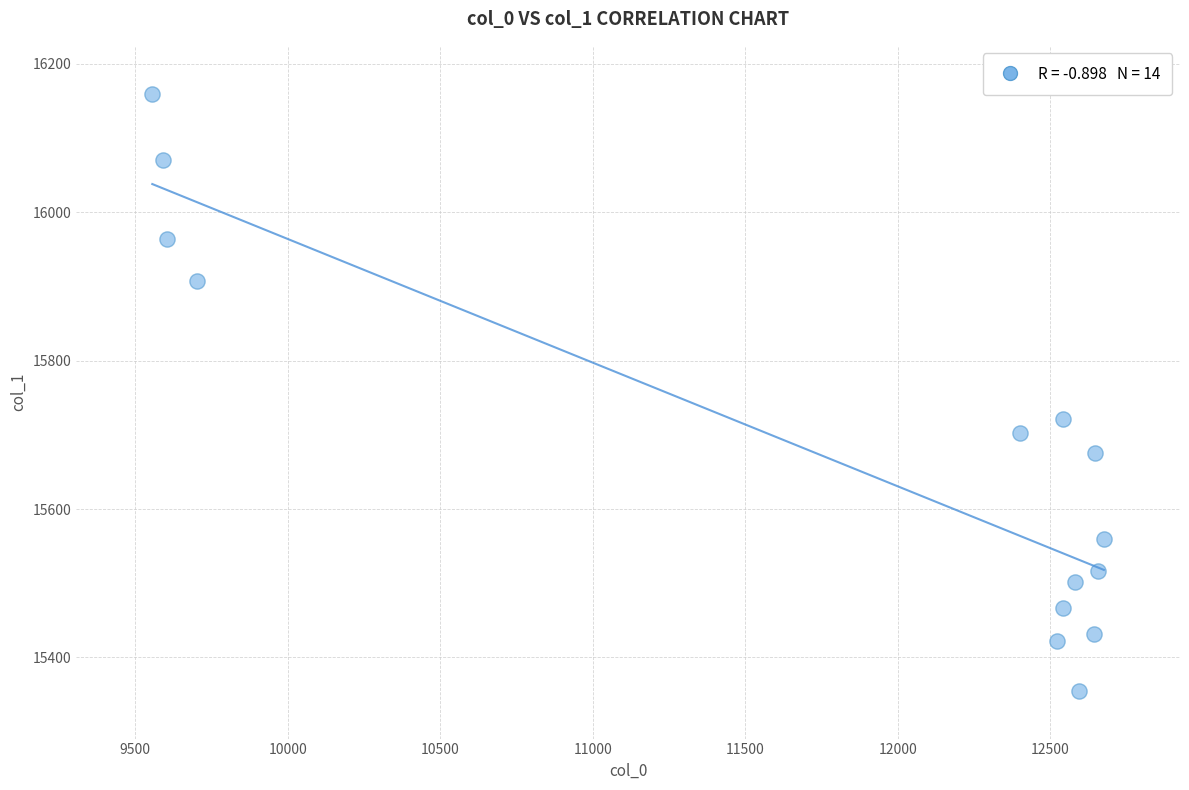

What Y value in the scatter plot is closest to 15757?

15721